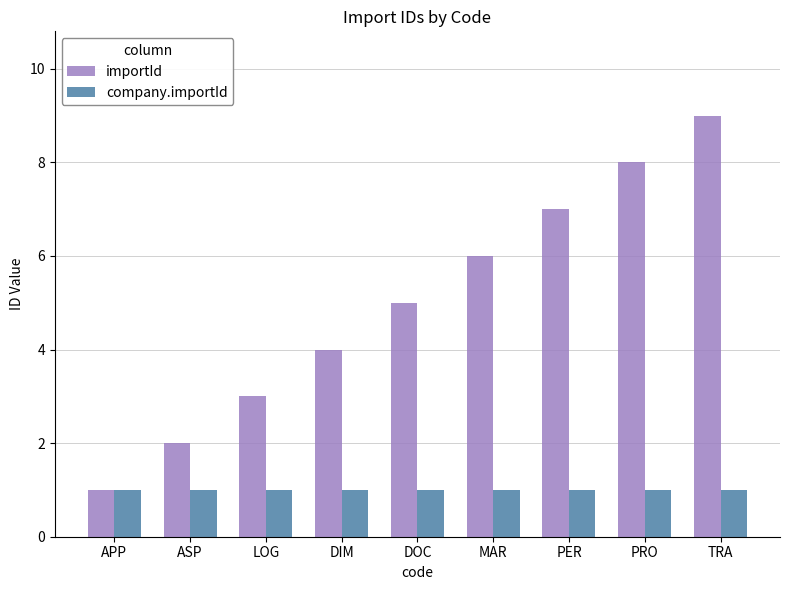

Is the value of company.importId at PRO greater than the value of importId at LOG?

No